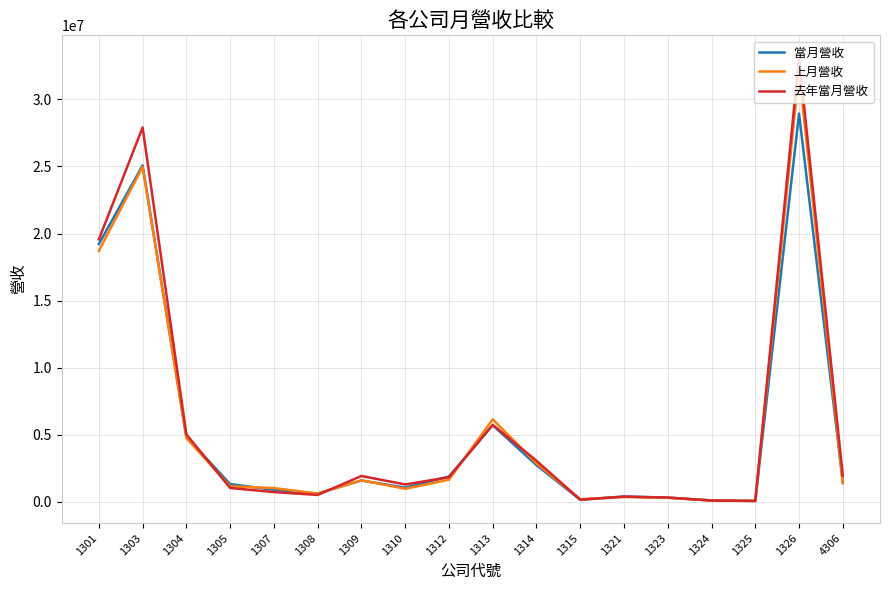

Which series has the widest spread of values?

去年當月營收